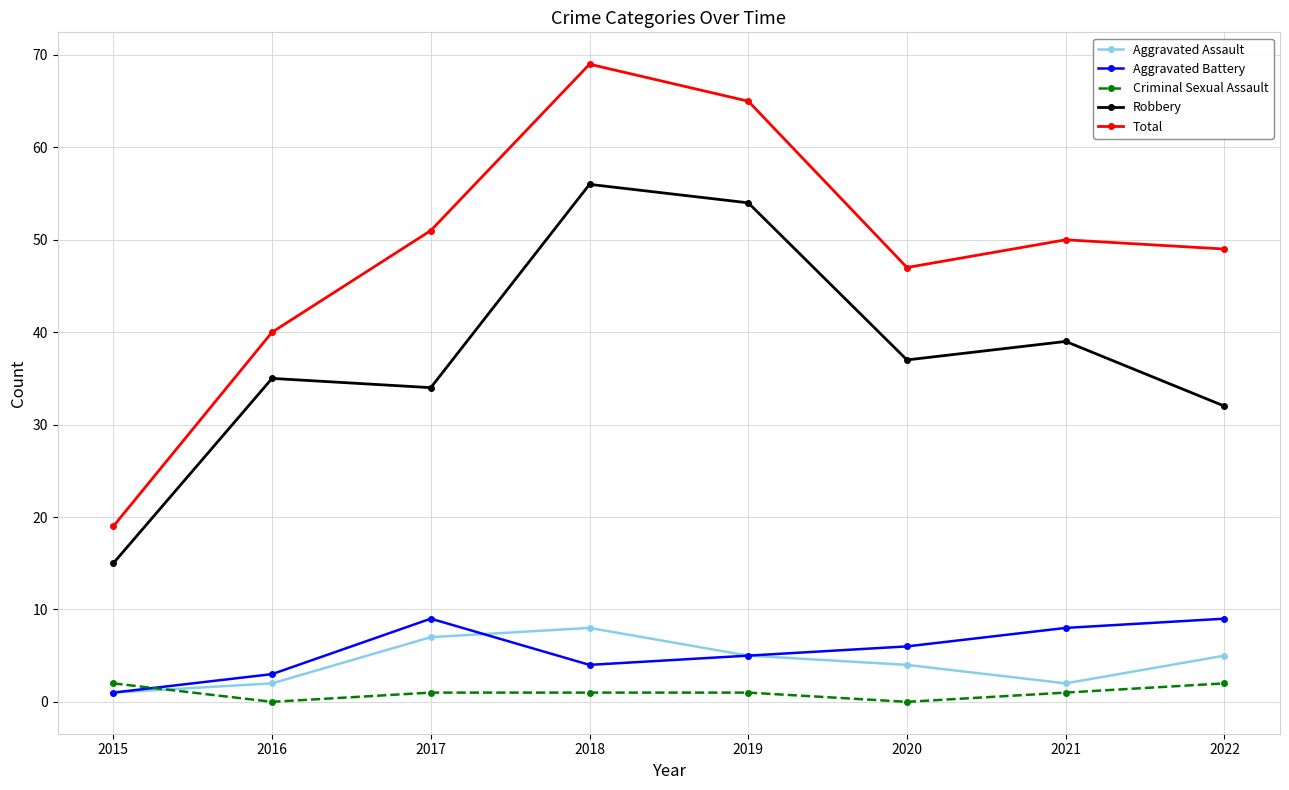

How many data points in Total are less than 50?

4